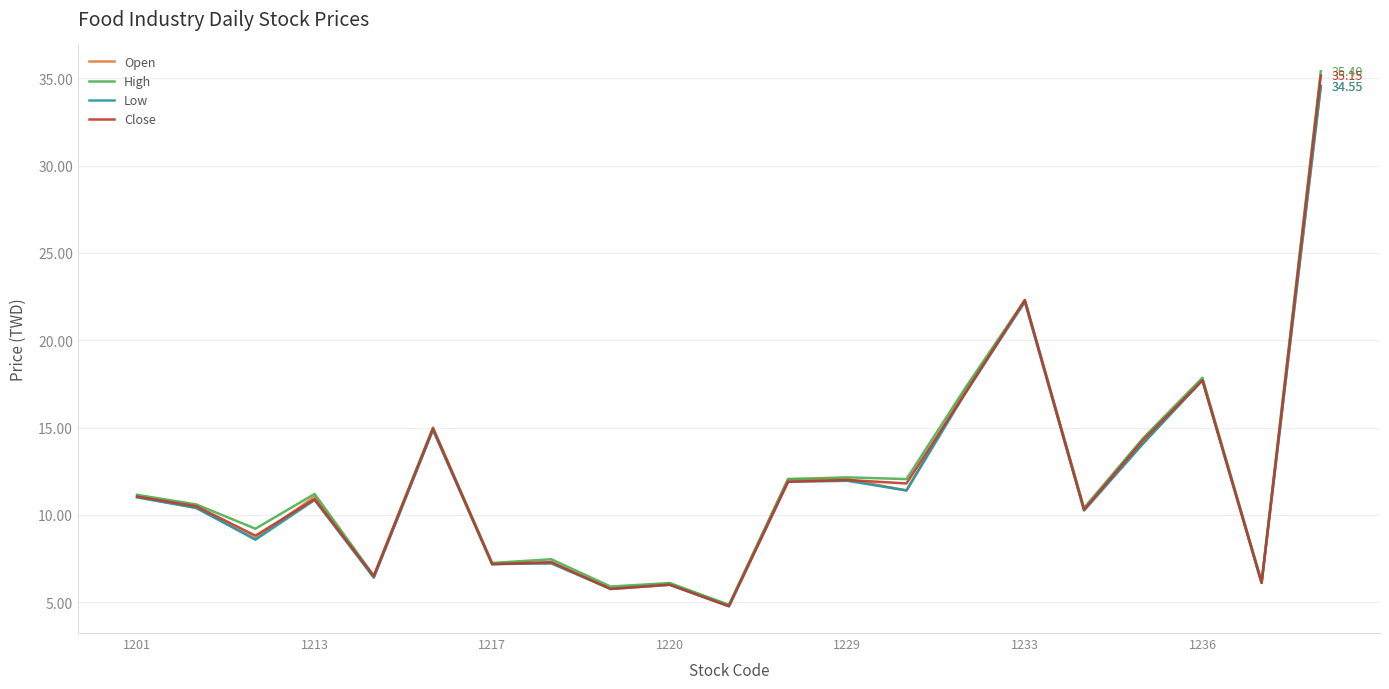

What are all the series names shown in the legend?

Open, High, Low, Close